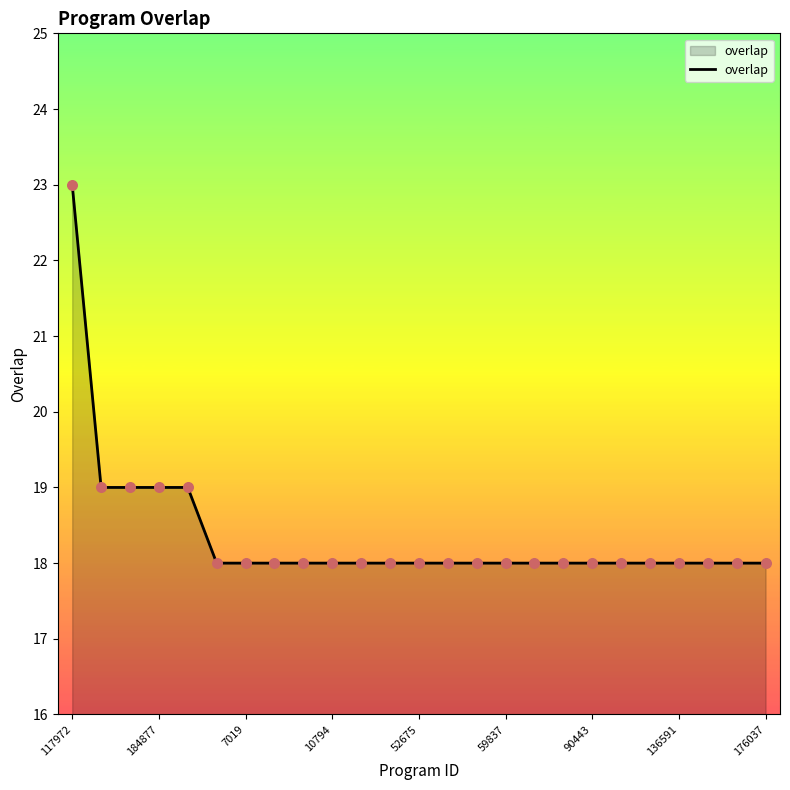

What is the smallest value displayed?

18